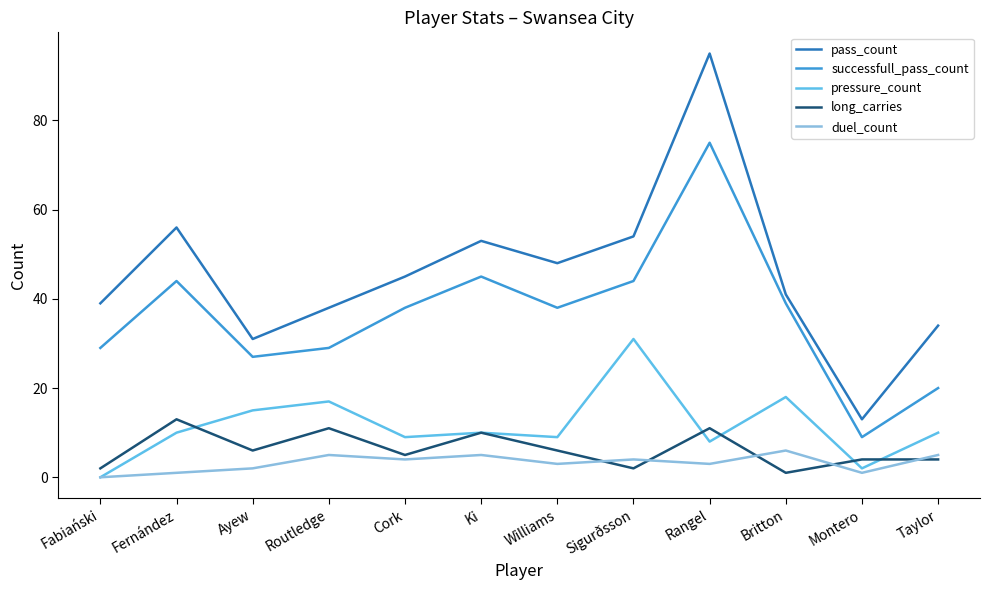

True or false: long_carries has a value of 18 at Rangel.

False